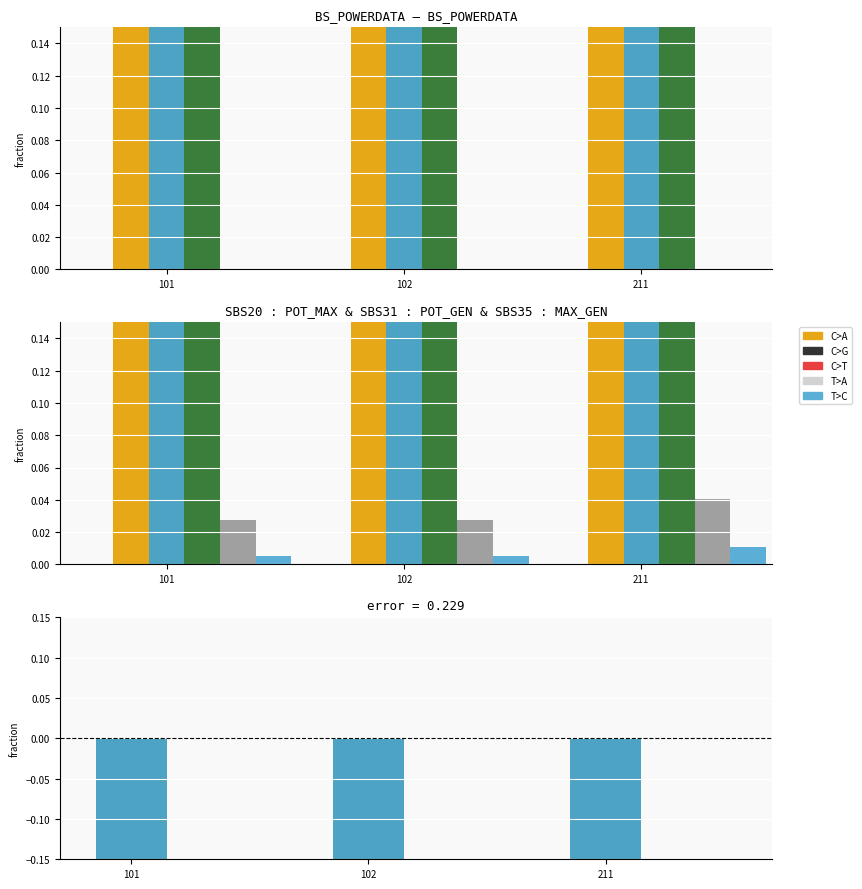

Between 211 and 102, which is larger?

102